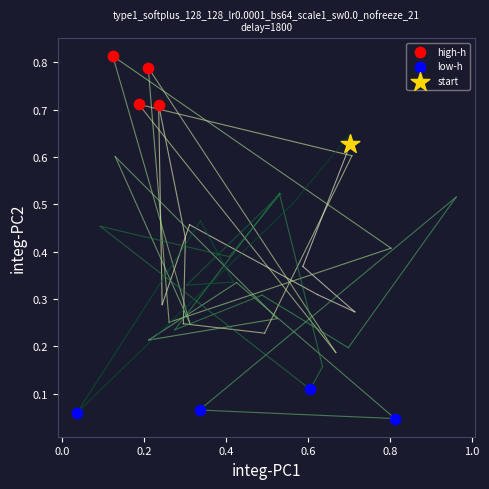

Which series contains the lowest Y value?

low-h